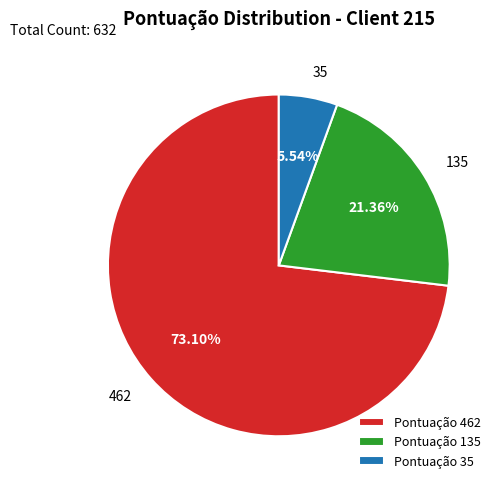

What is the ratio of the value at Pontuação 135 to the value at Pontuação 35?

3.9